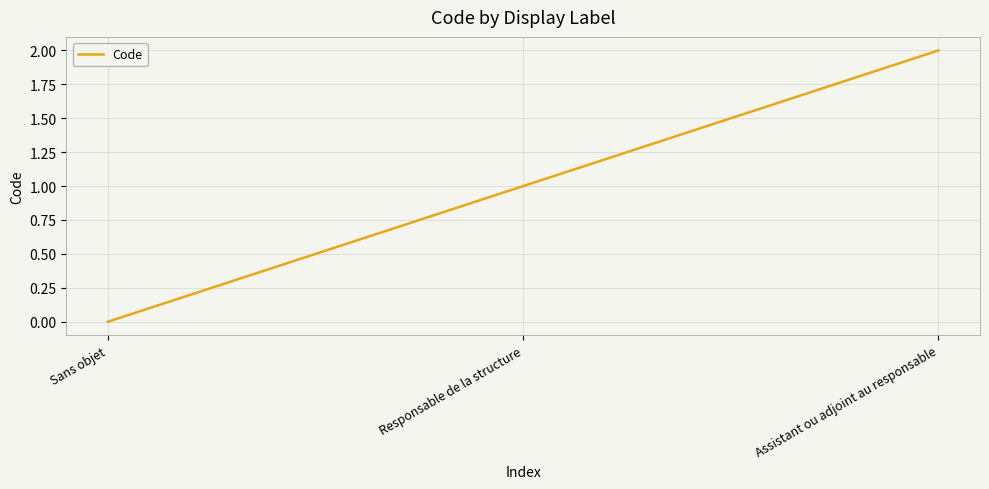

True or false: the data shows 2 at Assistant ou adjoint au responsable.

True